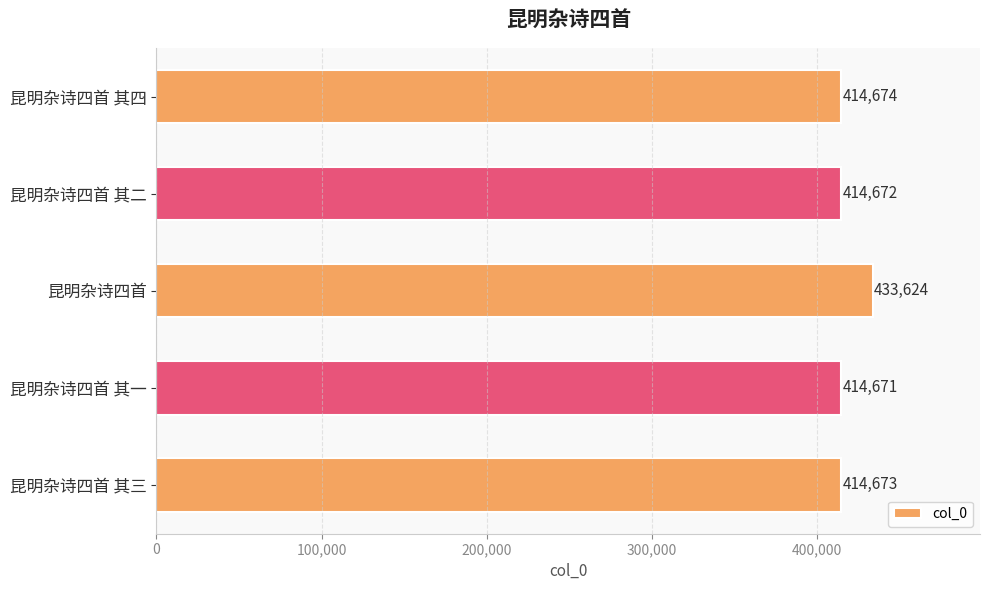

Reading bottom to top, what are all the values shown in this chart?

414673	414671	433624	414672	414674